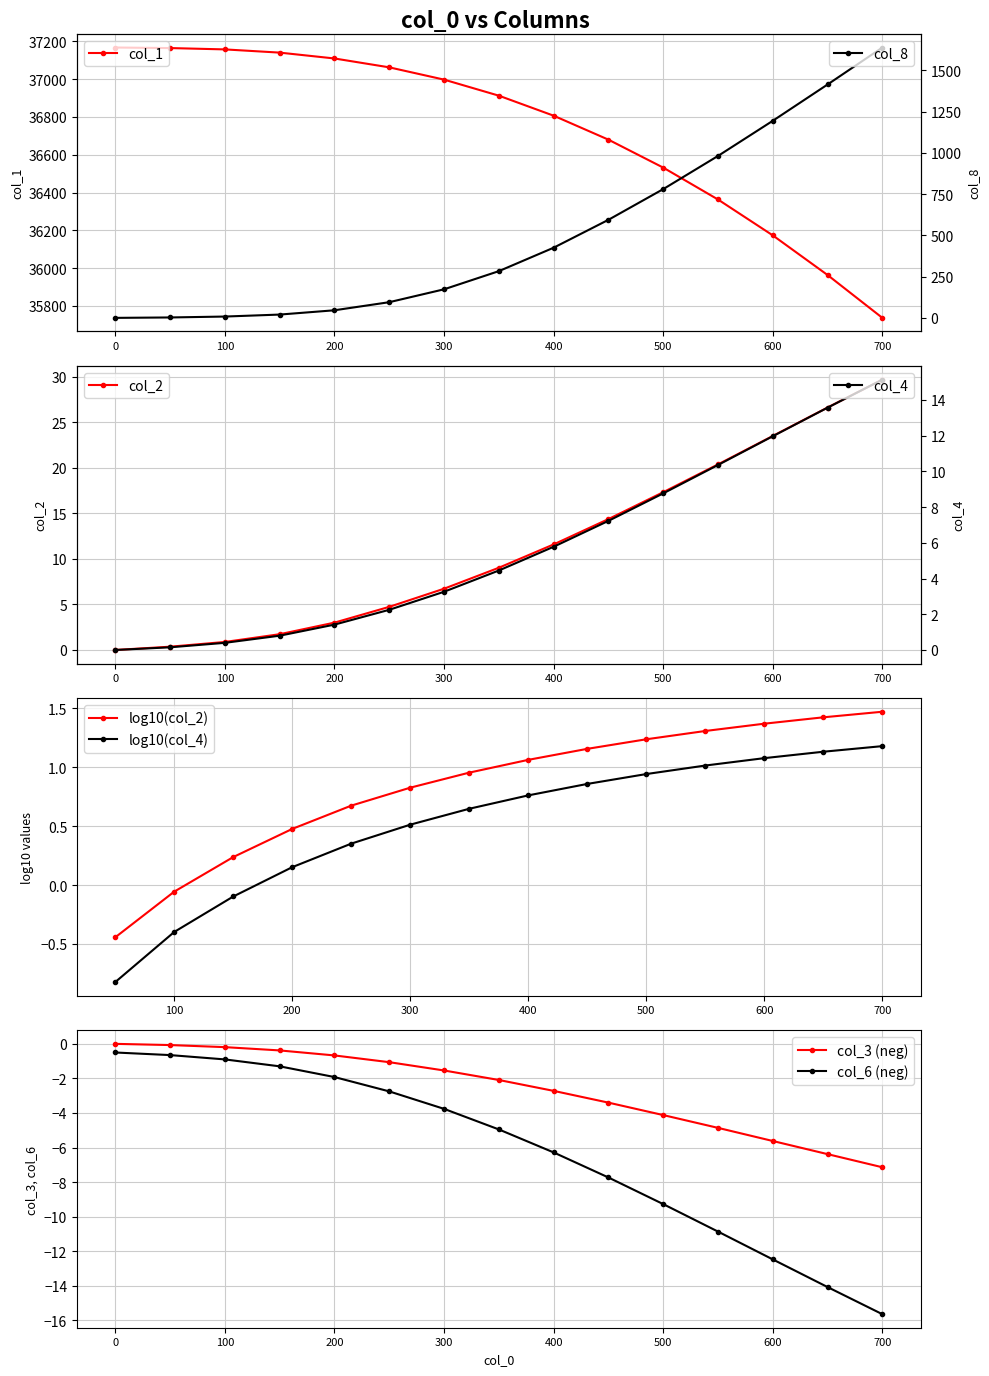

True or false: col_6 and col_3 intersect in this chart.

False